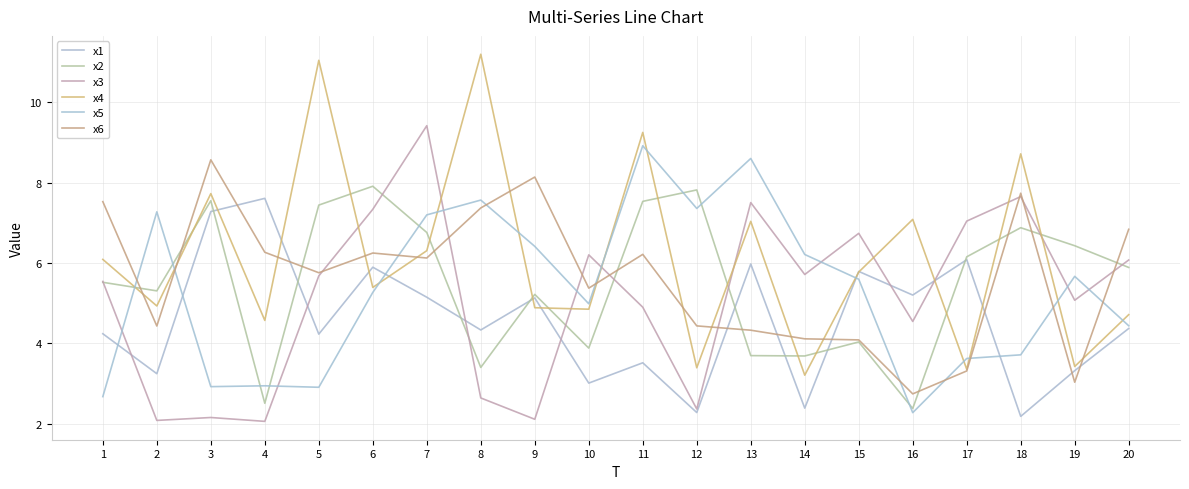

True or false: x6 and x1 cross at least once.

True